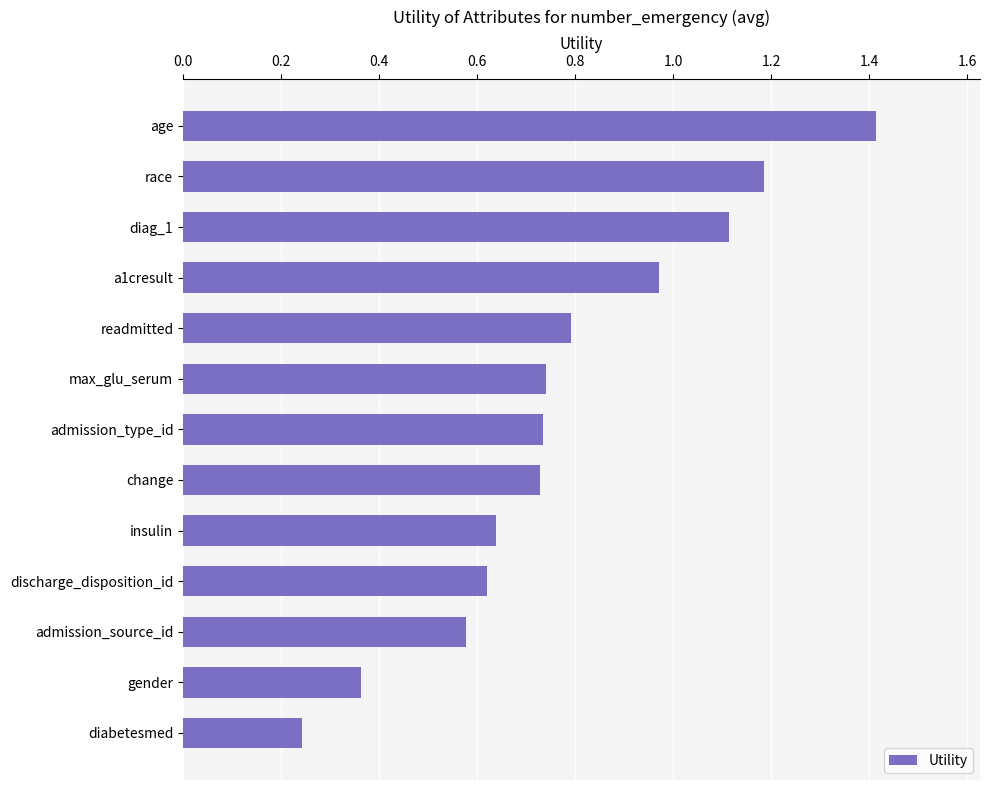

True or false: the data shows 0.4 at admission_source_id.

False